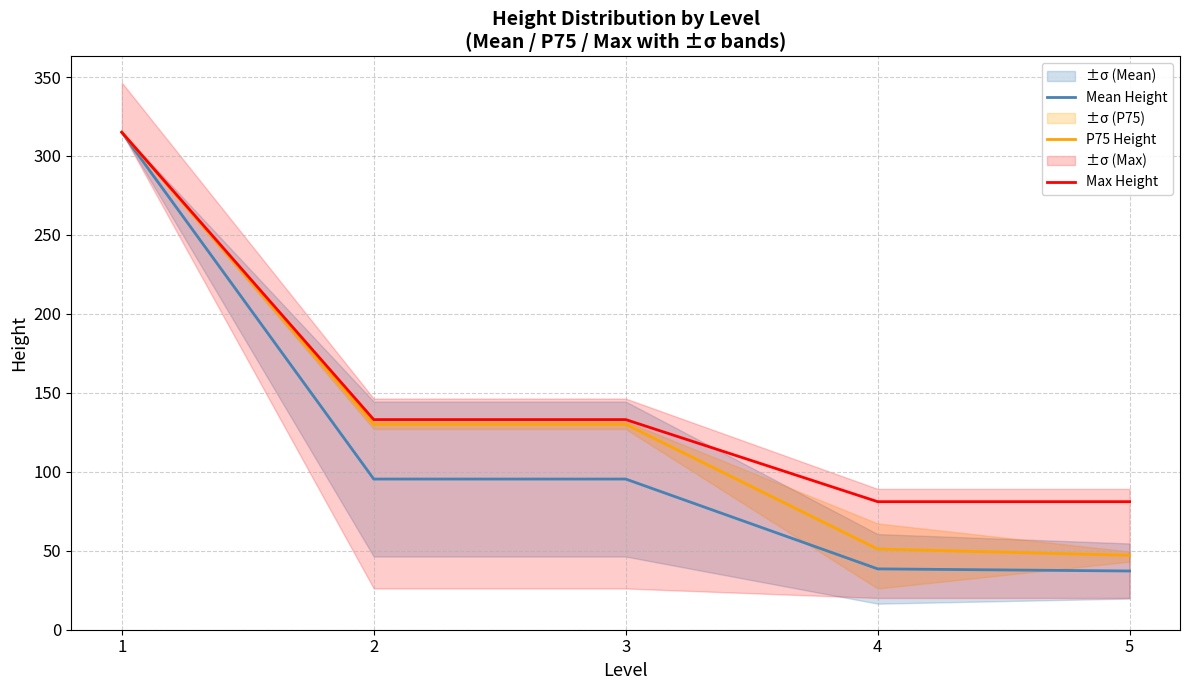

Which series has the largest total across all categories?

Max Height